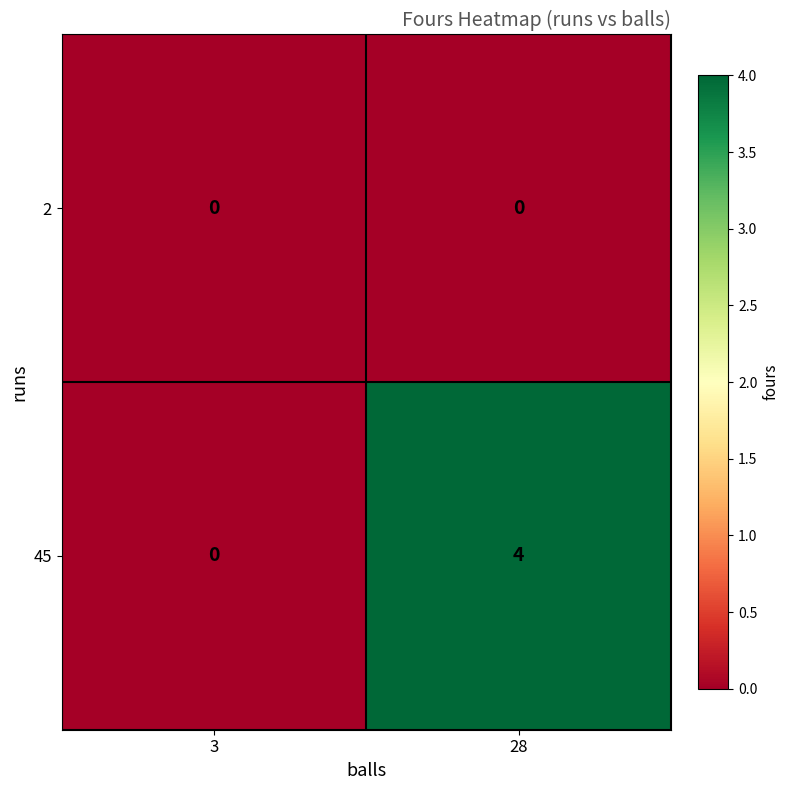

List the series in order of their peak value, lowest first.

2, 45